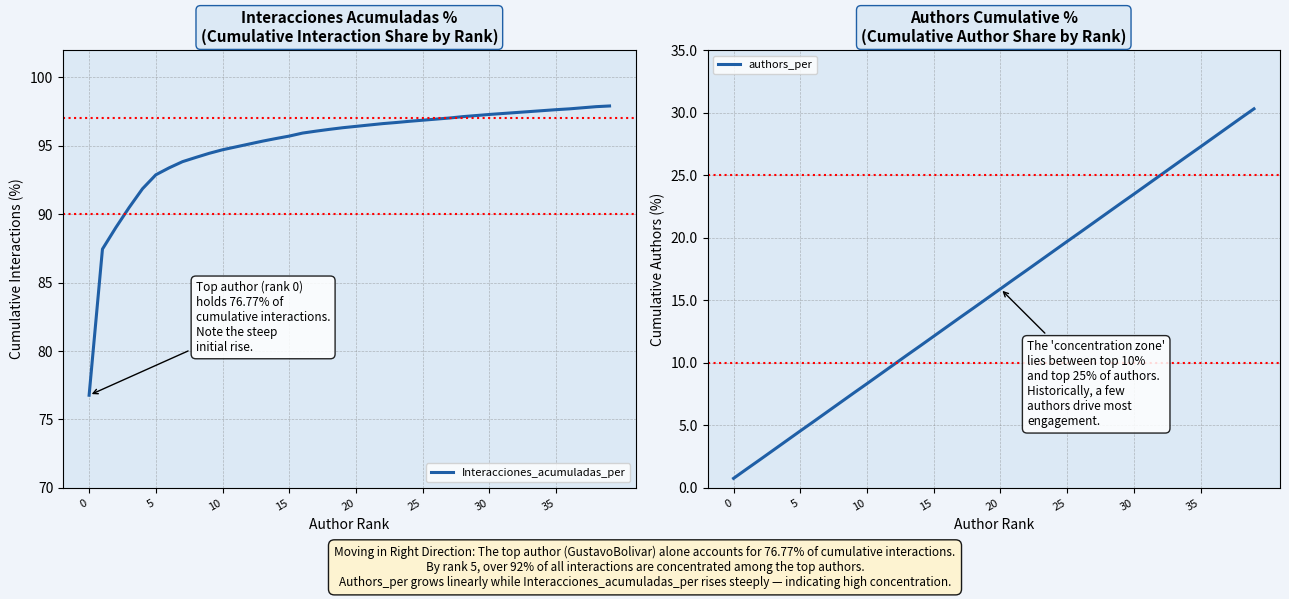

Reading left to right, transcribe all the data shown in this chart.

Interacciones_acumuladas_per: 76.8	87.5	89.0	90.5	91.9	92.9	93.4	93.8	94.2	94.5	94.7	94.9	95.1	95.3	95.5	95.7	95.9	96.1	96.2	96.3	96.4	96.5	96.6	96.7	96.8	96.9	97.0	97.0	97.1	97.2	97.3	97.4	97.4	97.5	97.6	97.6	97.7	97.8	97.9	97.9
authors_per: 0.8	1.5	2.3	3.0	3.8	4.5	5.3	6.1	6.8	7.6	8.3	9.1	9.8	10.6	11.4	12.1	12.9	13.6	14.4	15.2	15.9	16.7	17.4	18.2	18.9	19.7	20.4	21.2	22.0	22.7	23.5	24.2	25.0	25.8	26.5	27.3	28.0	28.8	29.6	30.3